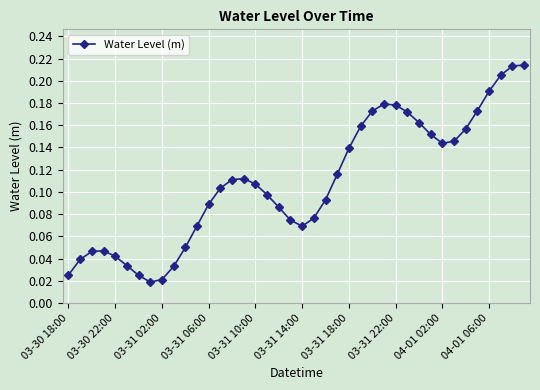

What is the sum of all values?

4.3